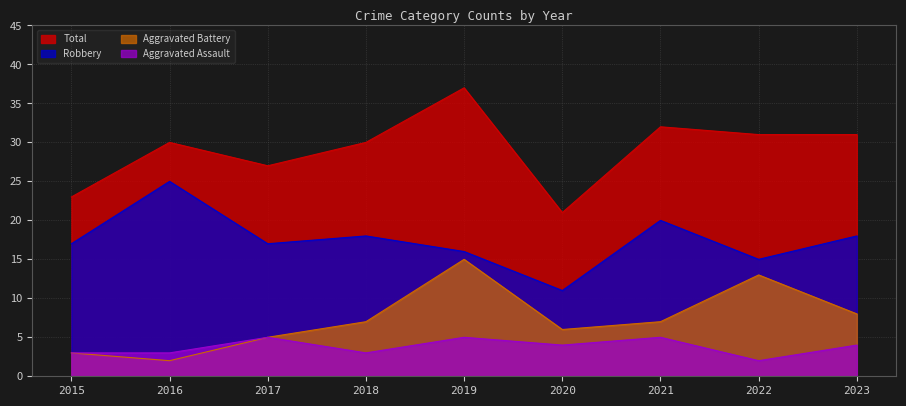

Is the value of Aggravated Battery at 2021 greater than the value of Total at 2019?

No